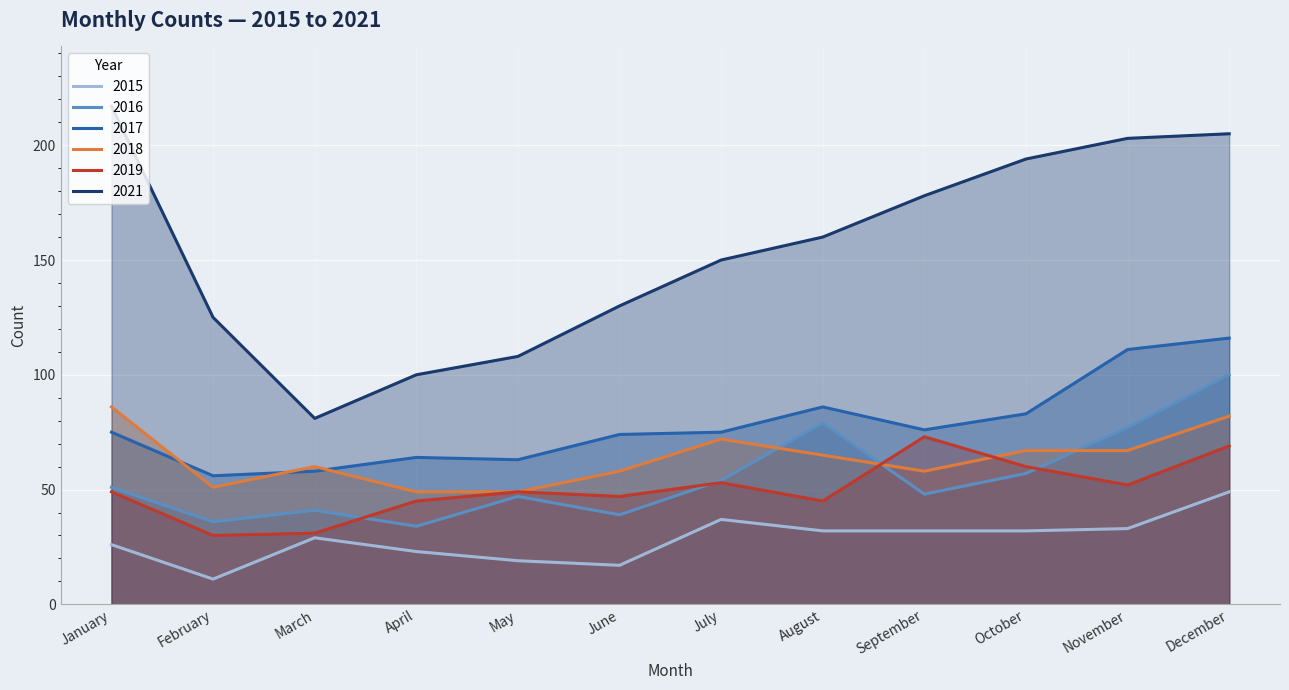

Where is 2017 nearest to the value 86?

August